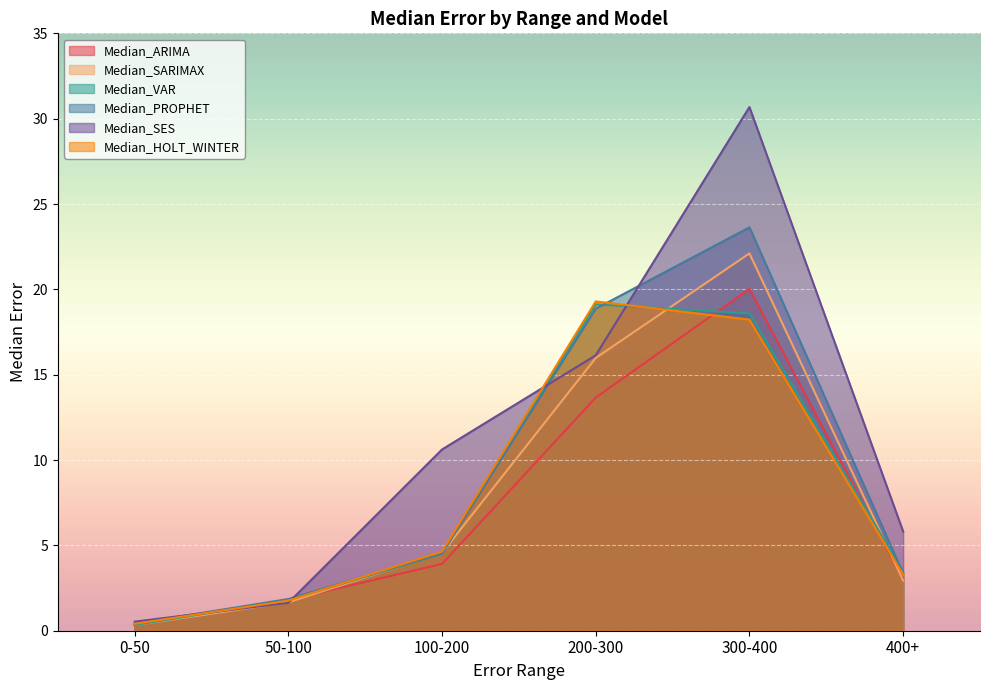

Where does the Median_ARIMA series first go above 3?

100-200